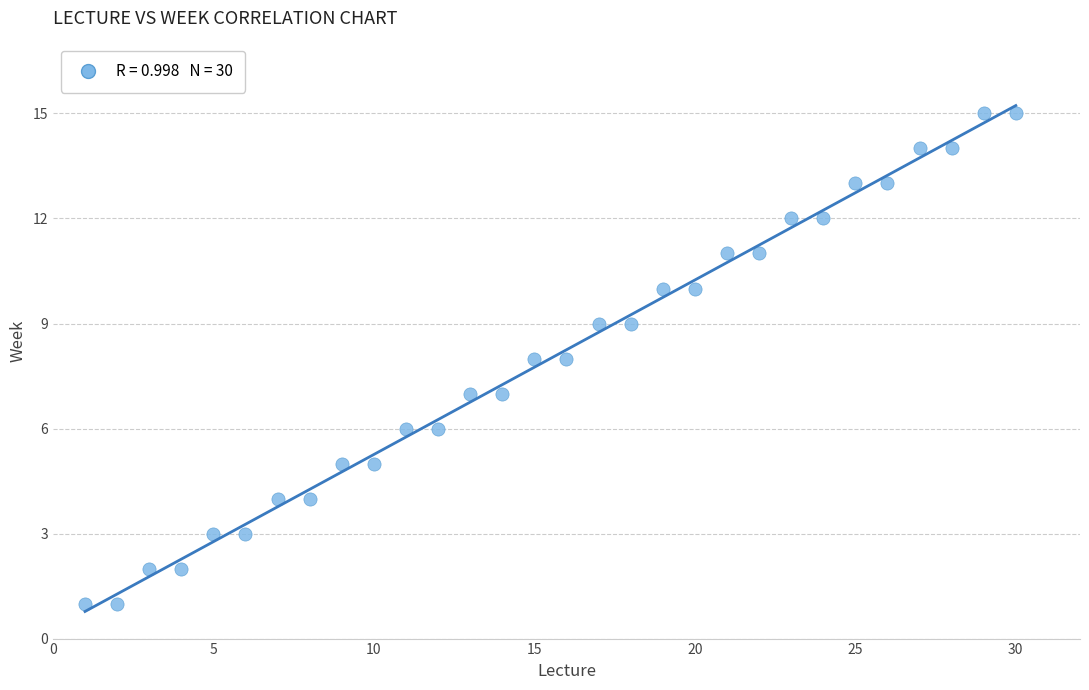

What is the range of Y values (max minus min)?

14